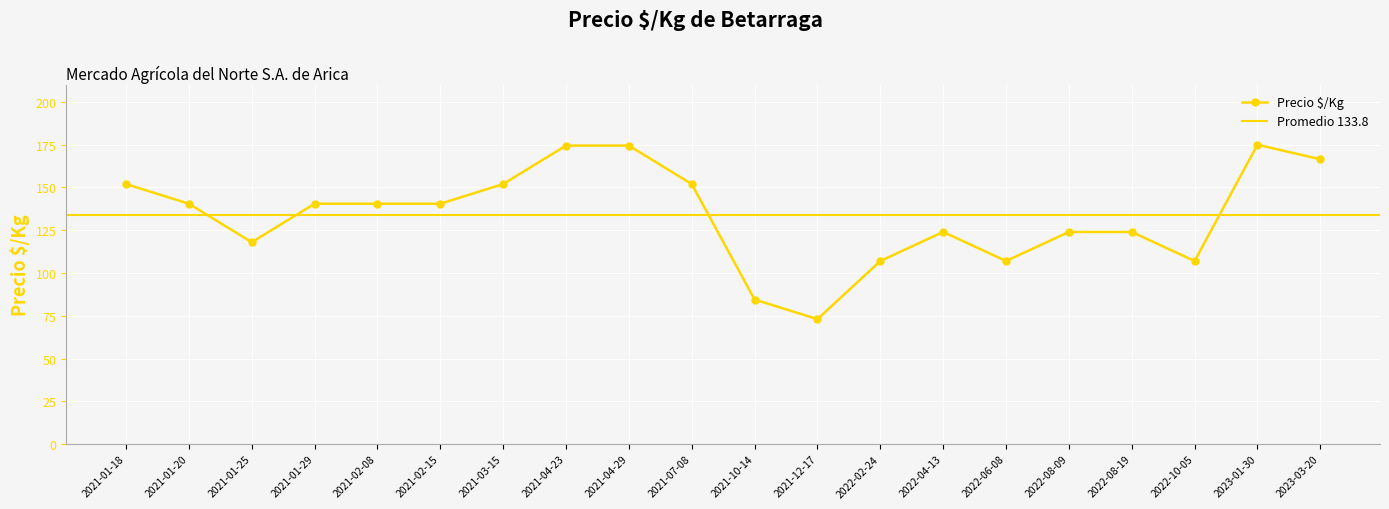

Is it true that Precio $/Kg equals 84.5 at 2021-10-14?

True